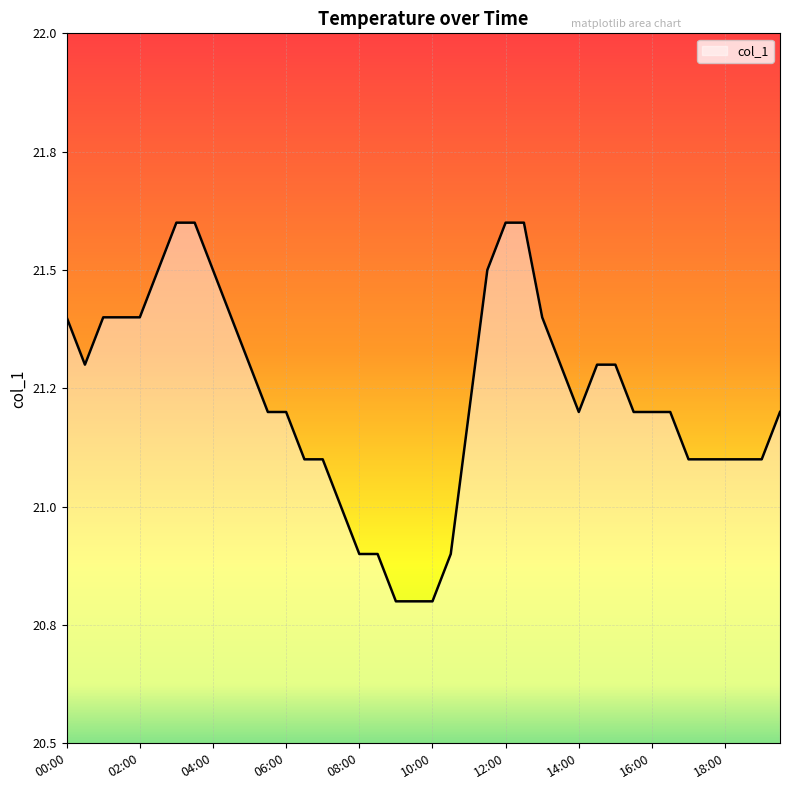

At which label does the data first exceed 21?

00:00